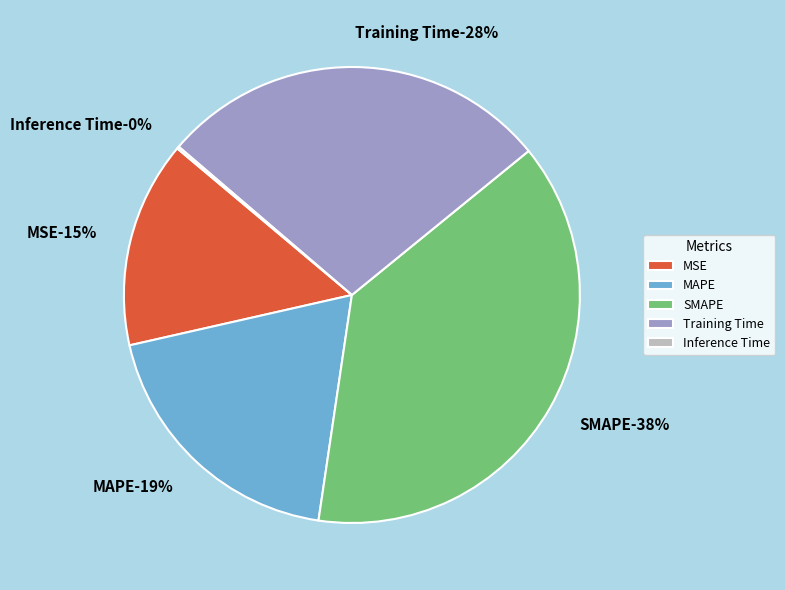

What is the change in value from SMAPE to Inference Time?

-2.0